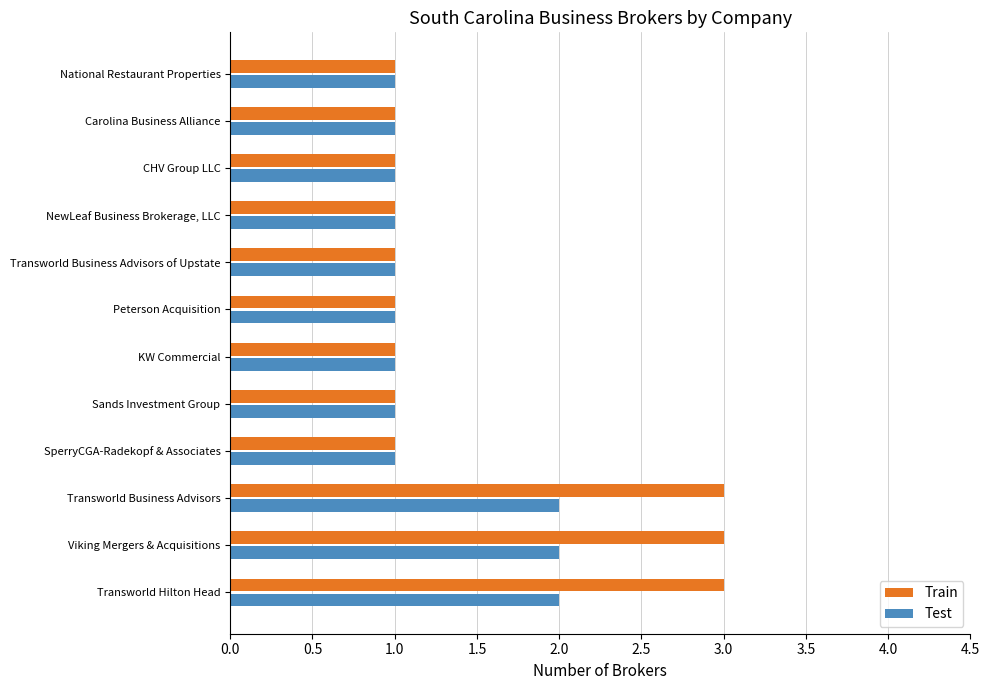

What is the average value of the Test series?

1